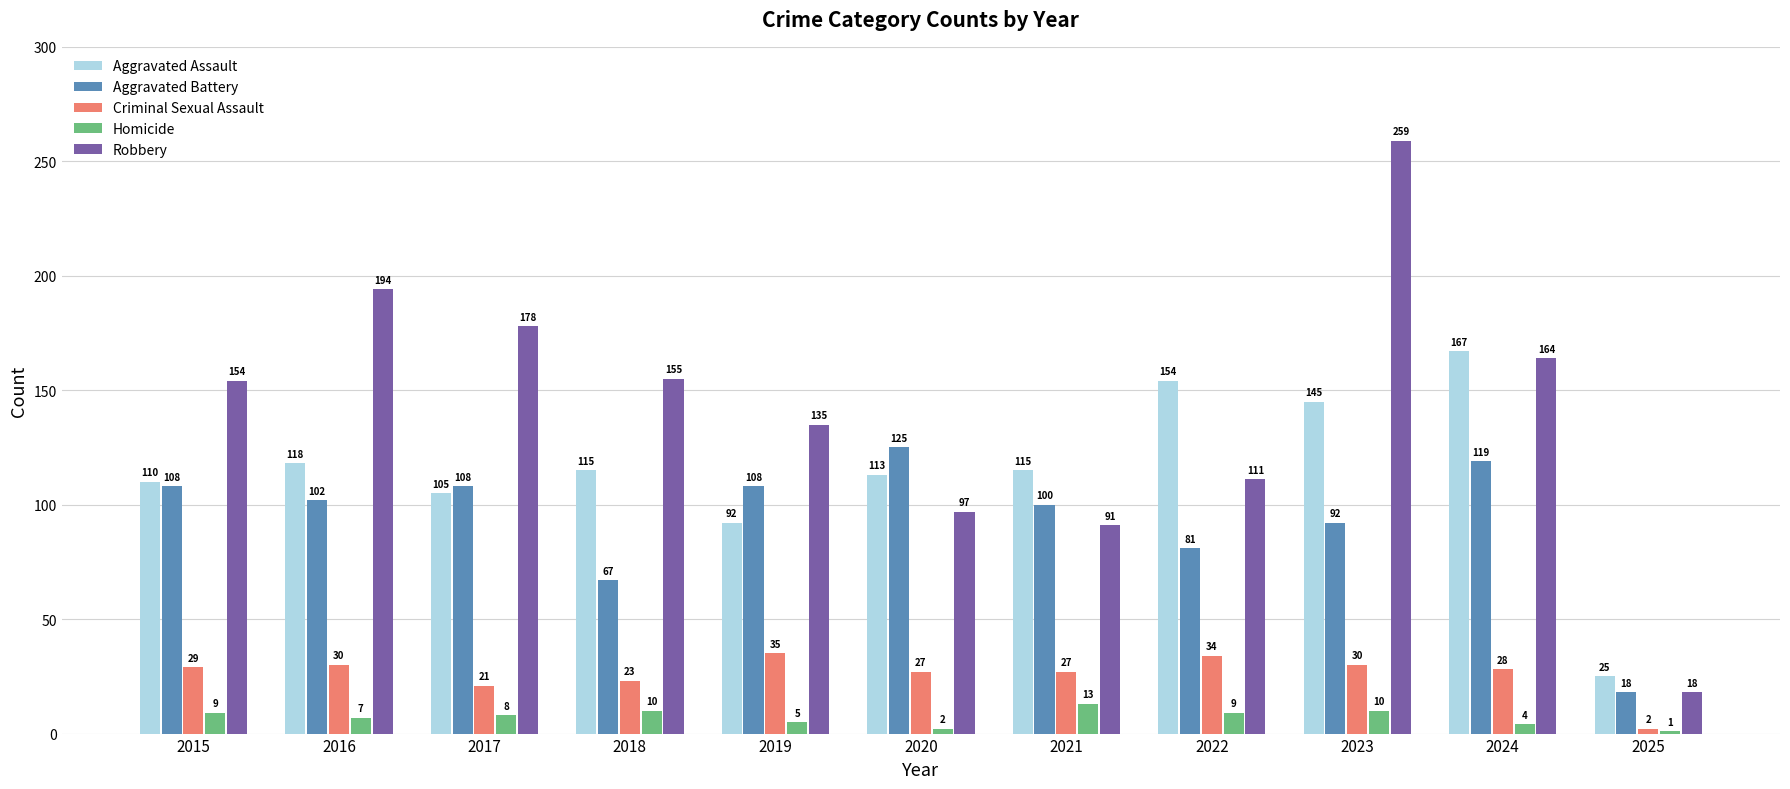

List the series in order of their peak value, highest first.

Robbery, Aggravated Assault, Aggravated Battery, Criminal Sexual Assault, Homicide